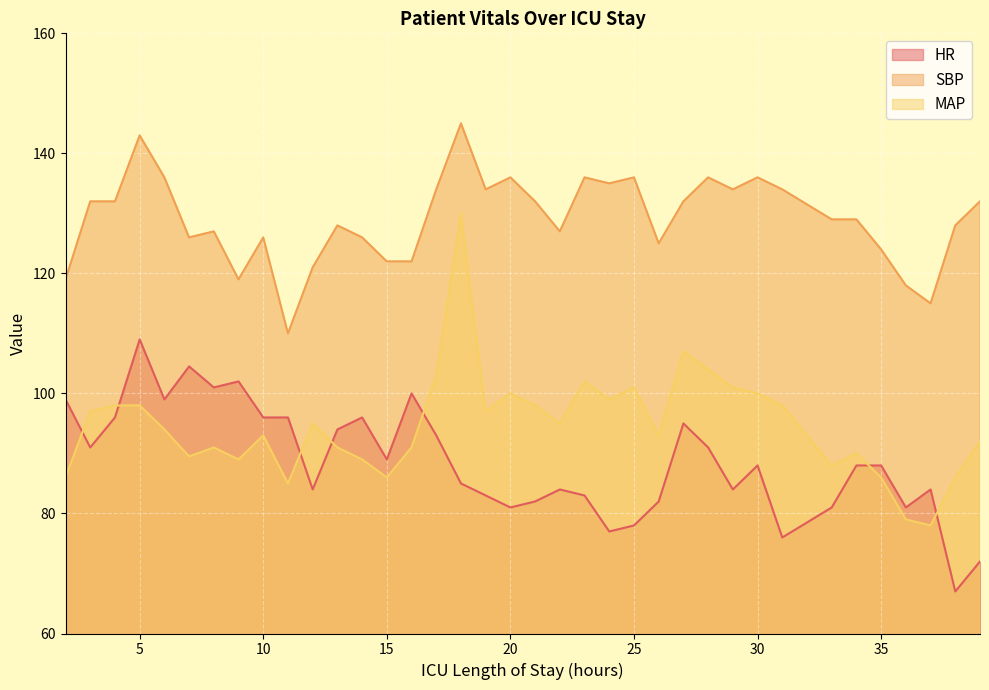

Which series has the widest spread of values?

MAP